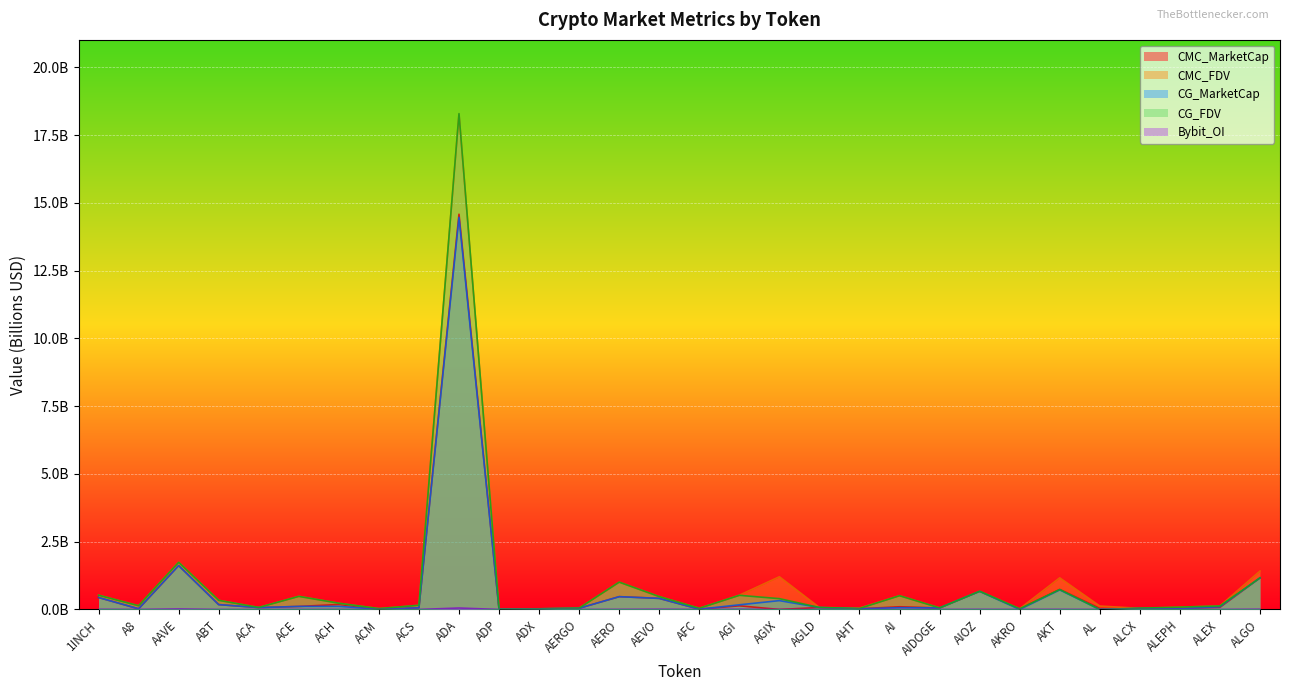

How many times do CG_FDV and CMC_FDV cross each other?

10